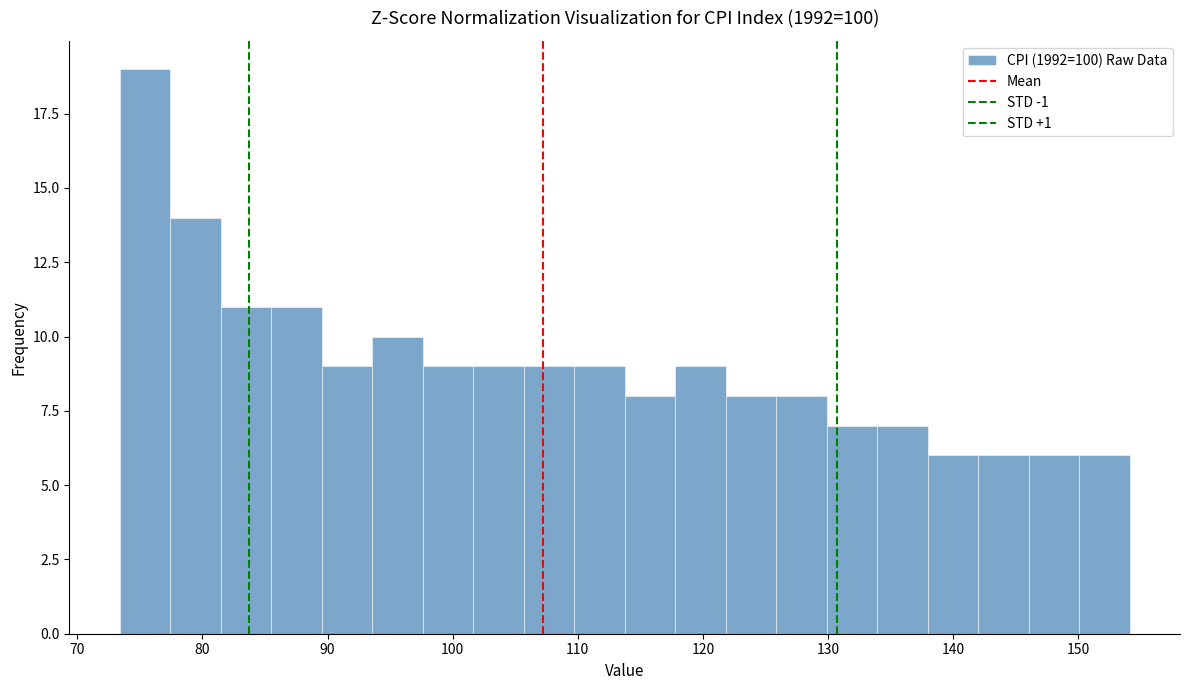

Reading left to right, transcribe this chart: for each bar, give the range it covers on the x-axis and its height. Neither the bar edges nor the heights are printed on the chart, so give them approximately, as read against the axes.

73 to 77: 19
77 to 81: 14
81 to 86: 11
86 to 90: 11
90 to 94: 9
94 to 98: 10
98 to 102: 9
102 to 106: 9
106 to 110: 9
110 to 114: 9
114 to 118: 8
118 to 122: 9
122 to 126: 8
126 to 130: 8
130 to 134: 7
134 to 138: 7
138 to 142: 6
142 to 146: 6
146 to 150: 6
150 to 154: 6